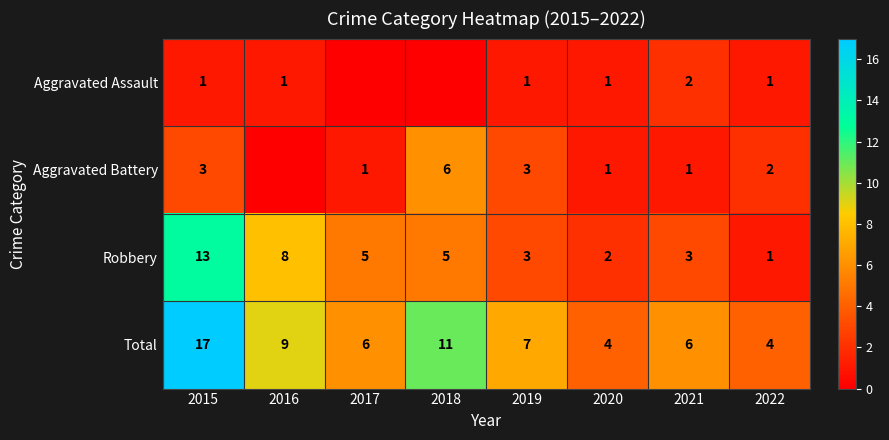

Is the value of Aggravated Battery at 2018 greater than the value of Aggravated Assault at 2015?

Yes